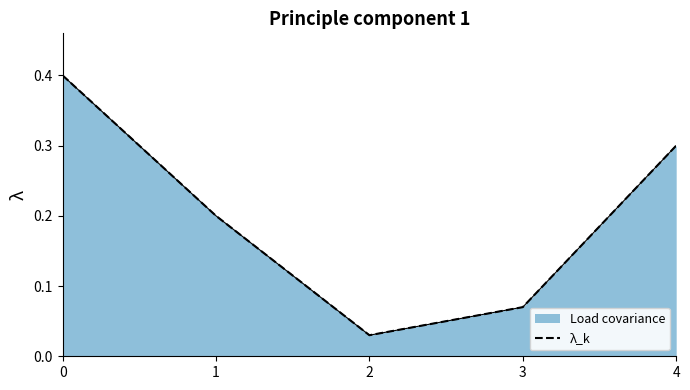

At which category does the data reach its first local valley?

2